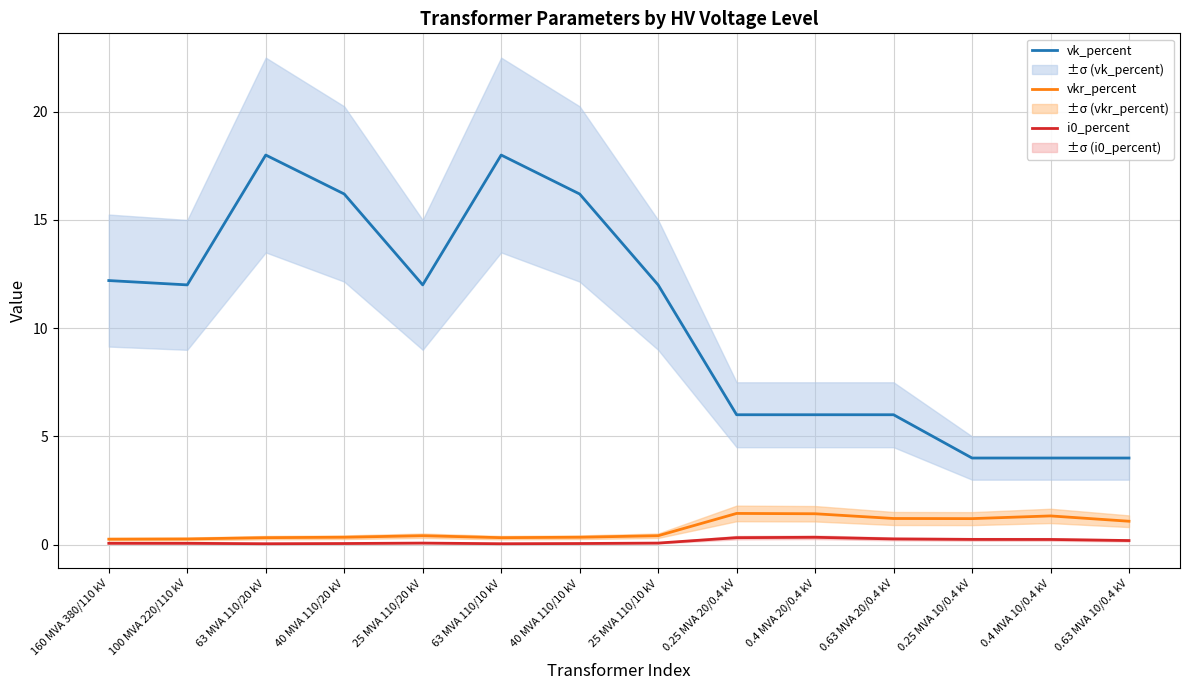

Where is vk_percent nearest to the value 11?

100 MVA 220/110 kV